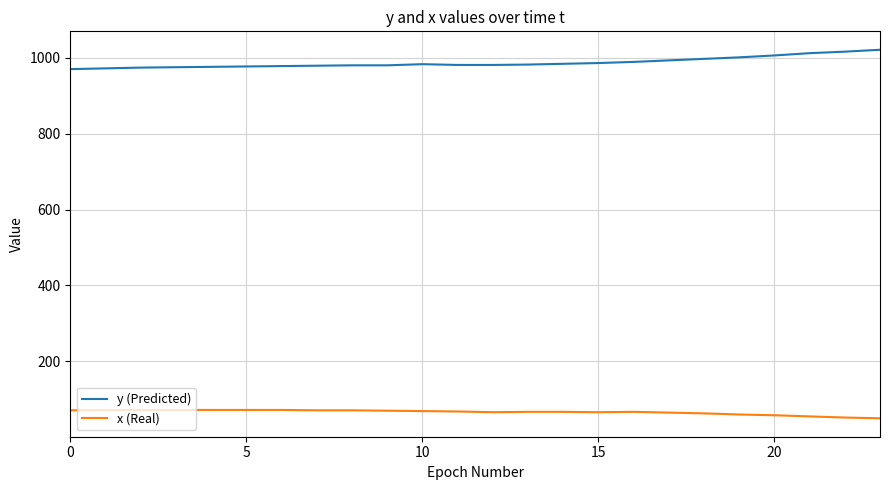

What is the maximum value shown in the chart?

1021